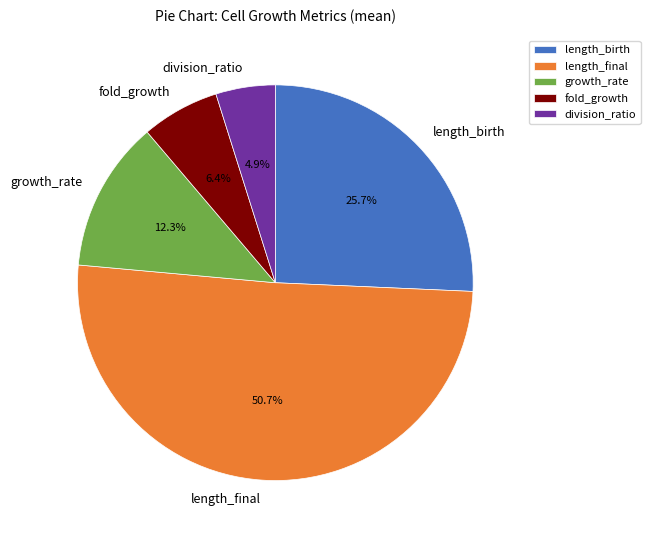

Rank the categories by value from lowest to highest.

division_ratio, fold_growth, growth_rate, length_birth, length_final